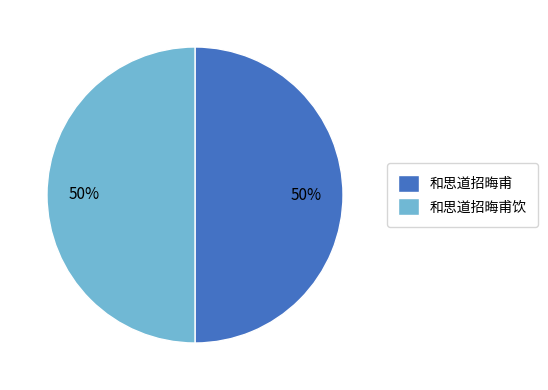

What percentage is the 和思道招晦甫饮 slice, to the nearest percent?

50%